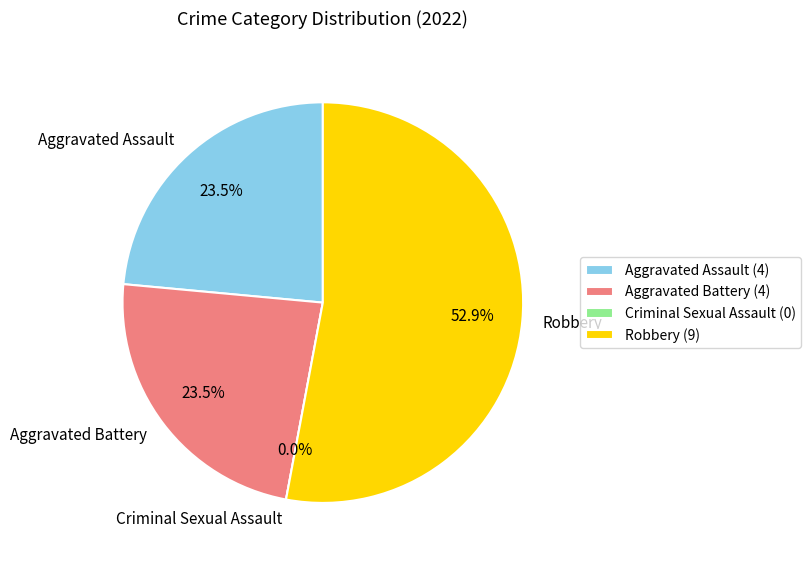

Which category has the smallest portion of the pie?

Criminal Sexual Assault